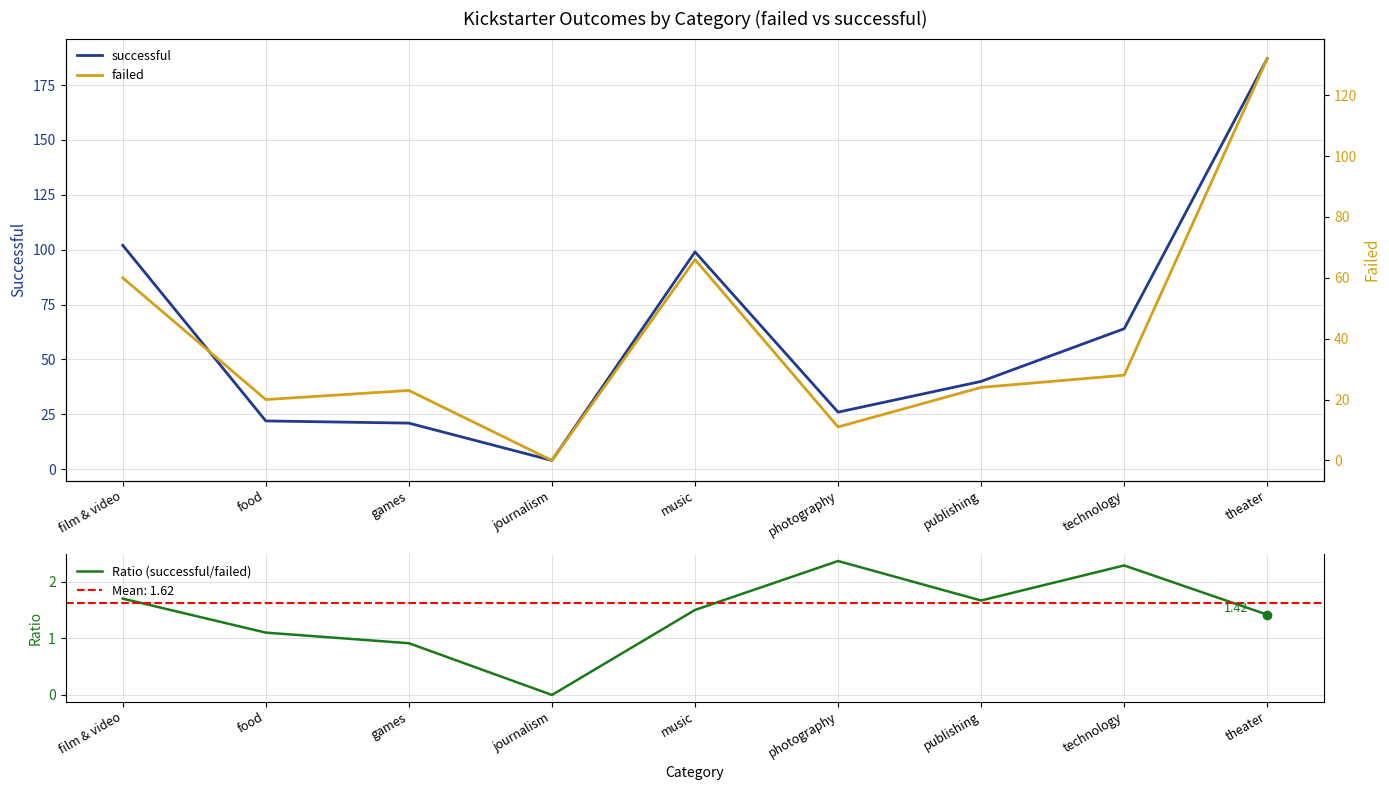

Is it true that successful equals 100.2 at technology?

False